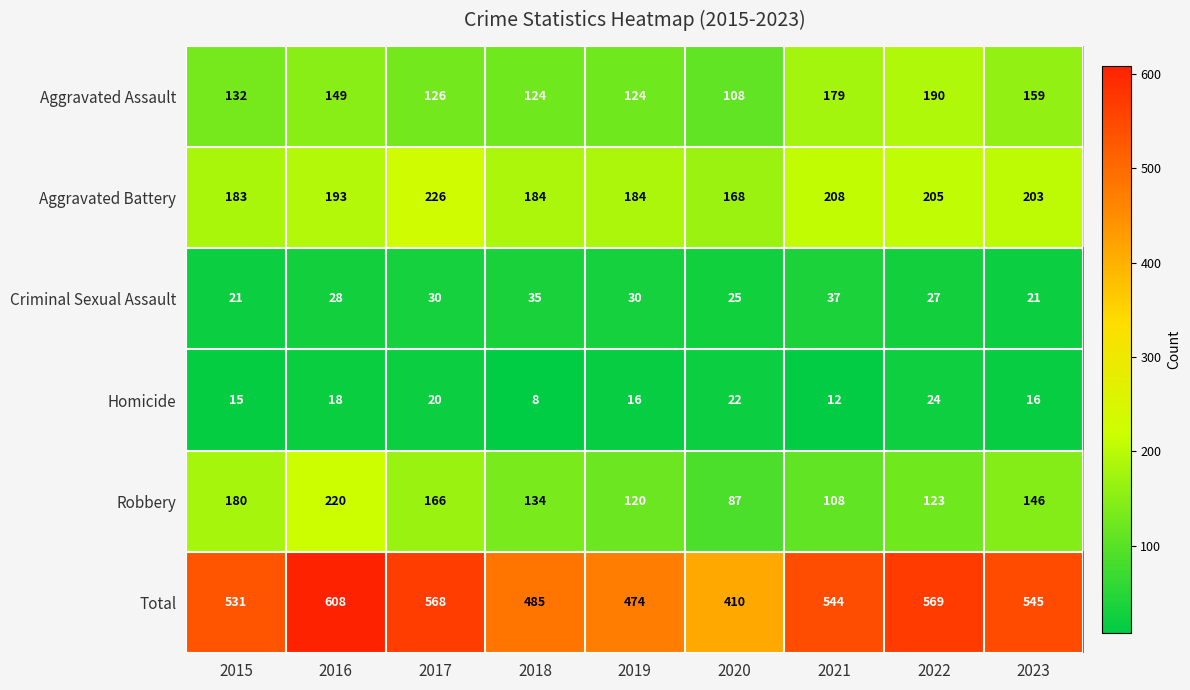

What is the sum of the Robbery values at 2022 and 2015?

303